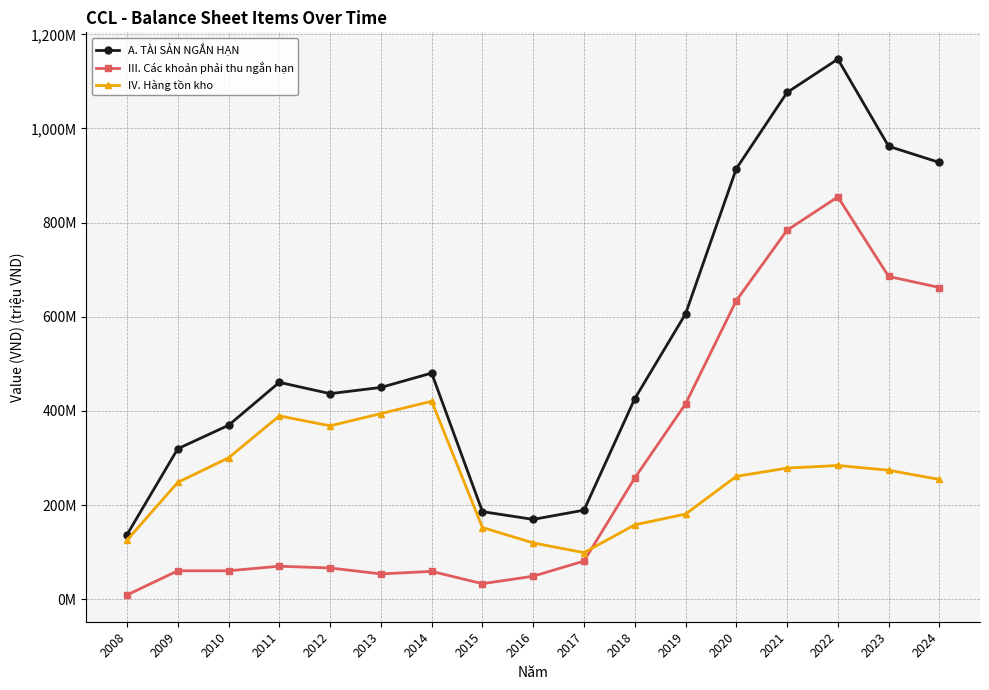

What is the average value of the A. TÀI SẢN NGẮN HẠN series?

544.8